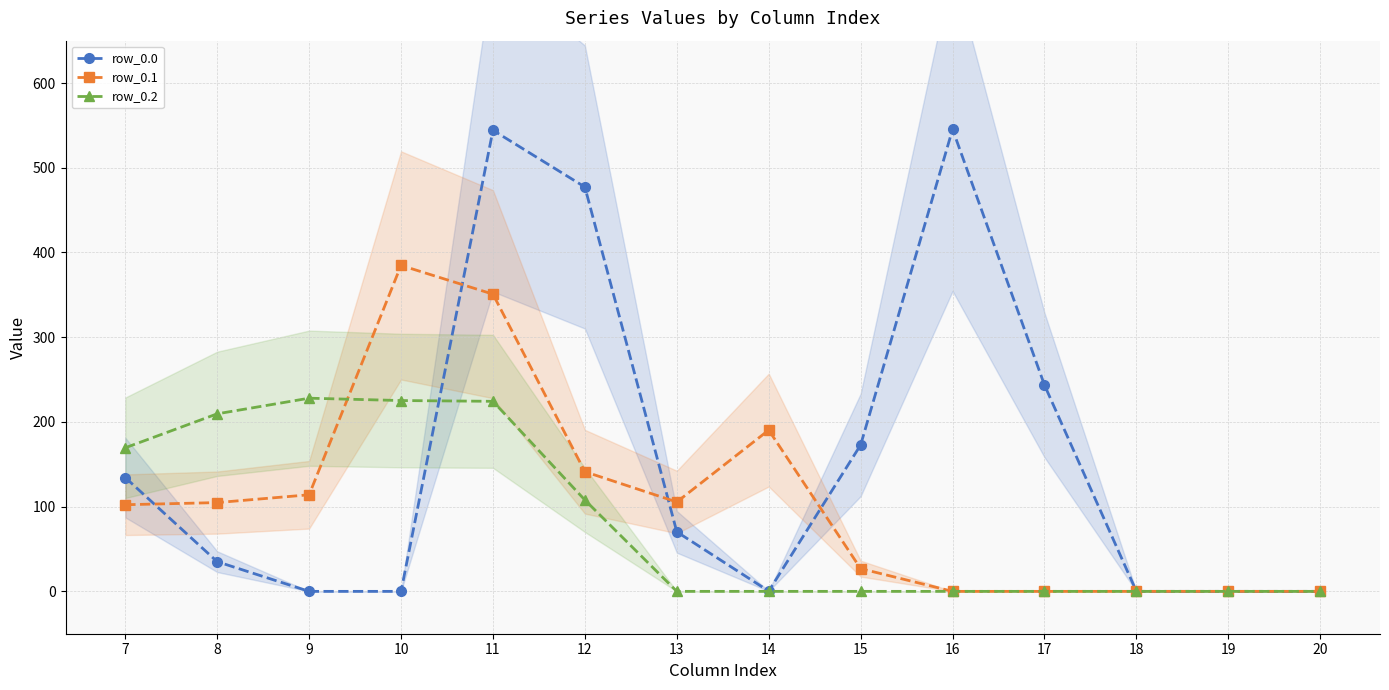

Between which two adjacent categories do row_0.0 and row_0.2 first intersect?

10 and 11